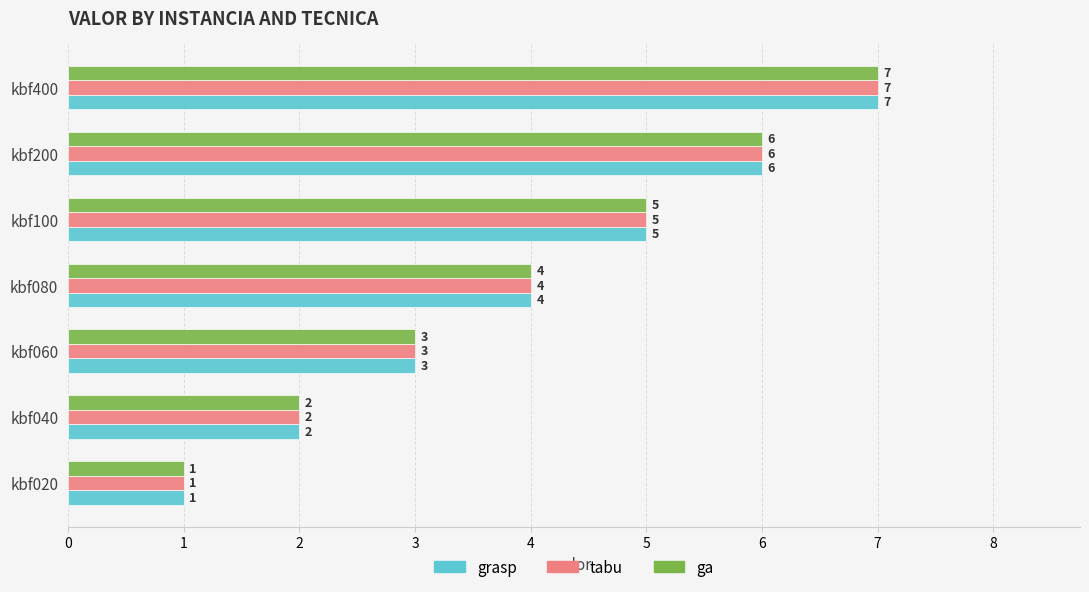

True or false: tabu has a value of 3 at kbf100.

False